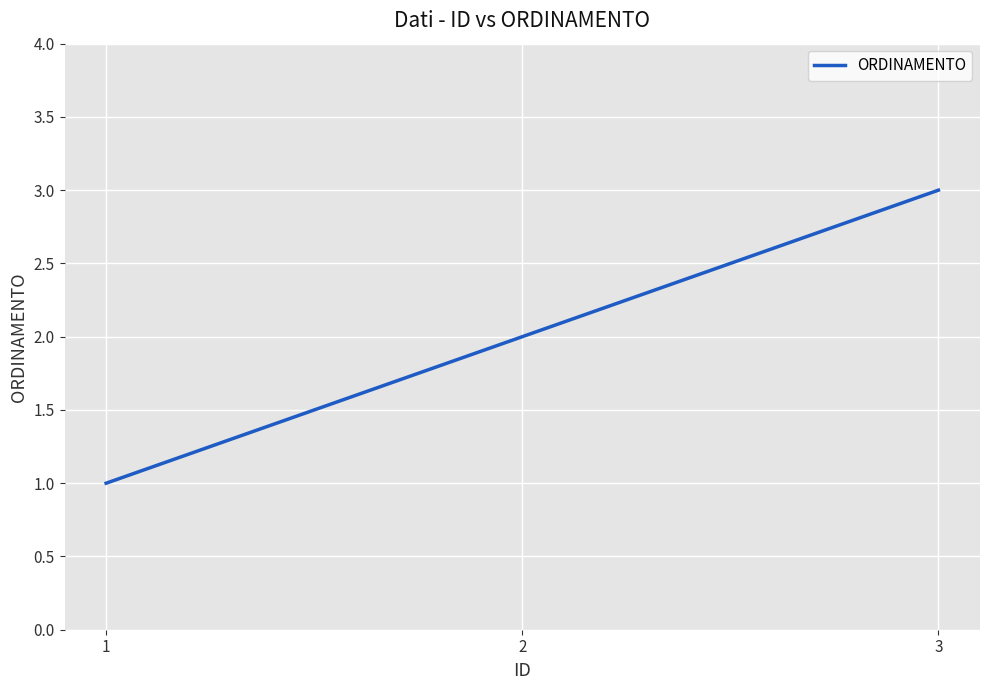

Reading left to right, transcribe all the data shown in this chart.

1	2	3